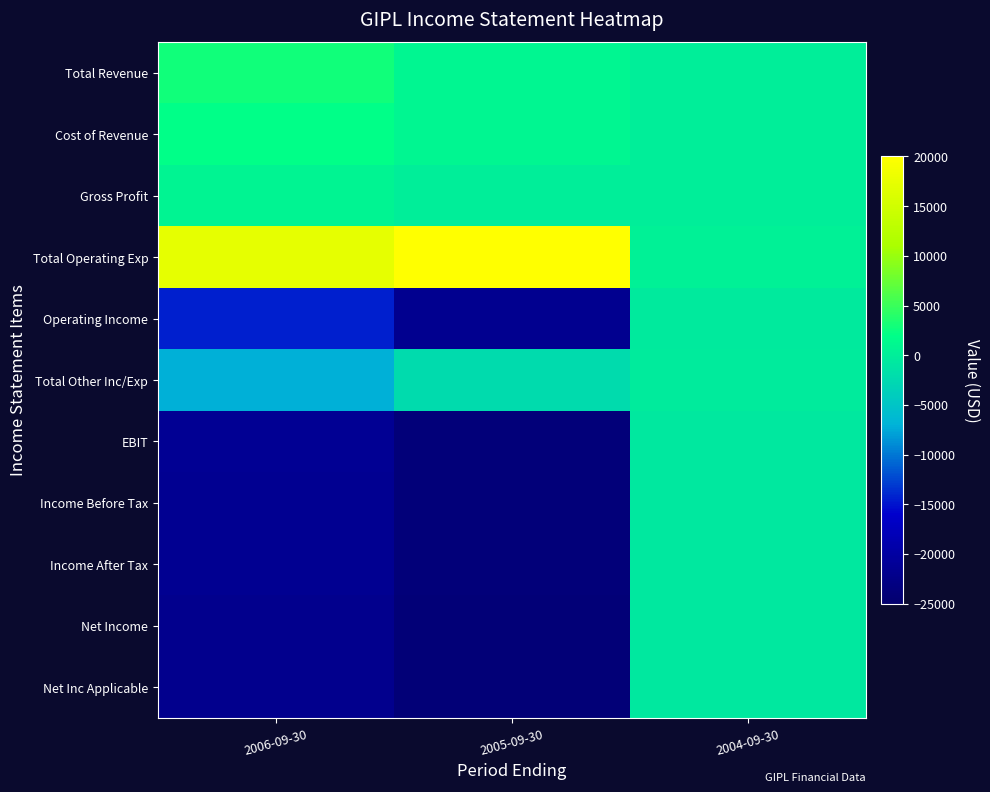

Rank the series by their maximum value, from highest to lowest.

Total Operating Exp, Total Revenue, Cost of Revenue, Gross Profit, Total Other Inc/Exp, Operating Income, EBIT, Income Before Tax, Income After Tax, Net Income, Net Inc Applicable